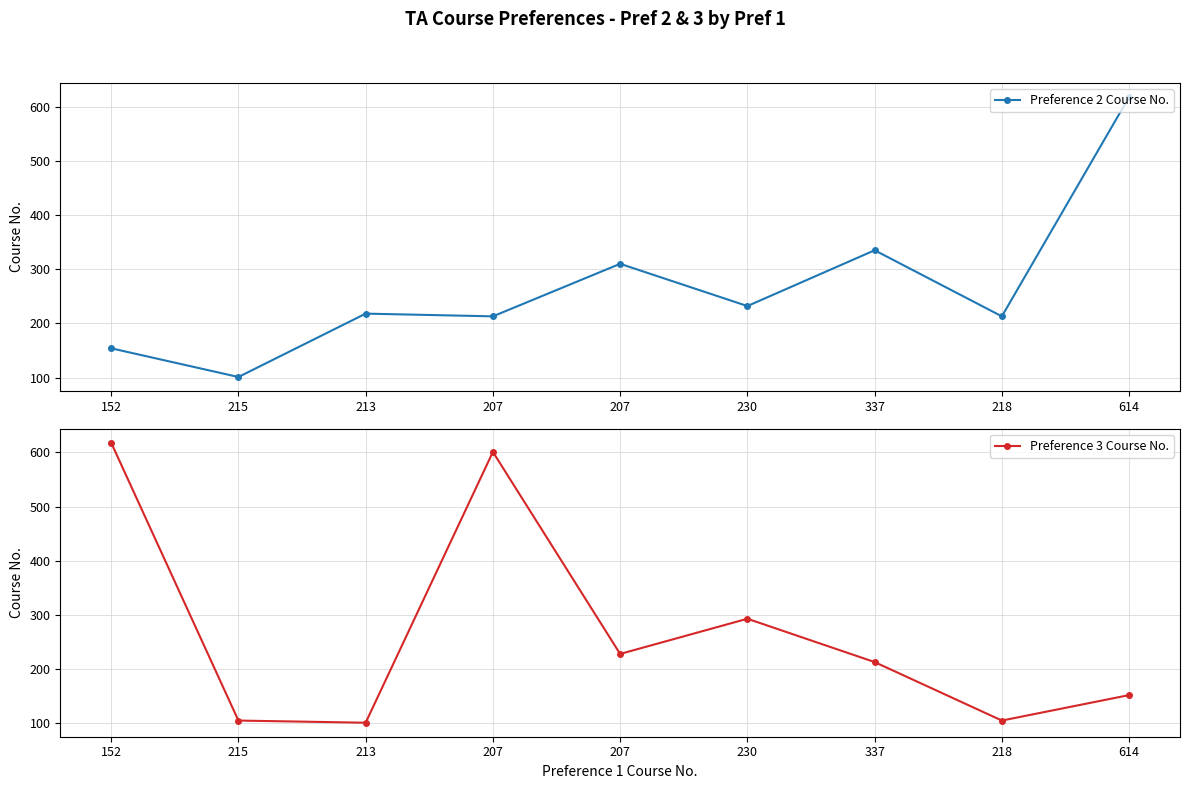

Count the number of data series in this chart.

2